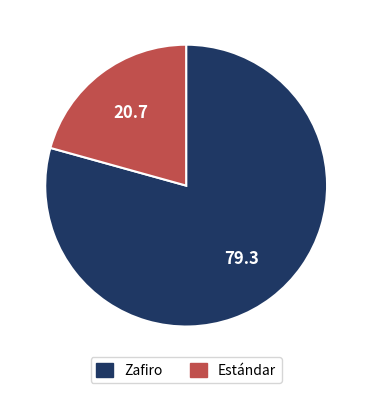

Does any single category account for the majority?

Yes